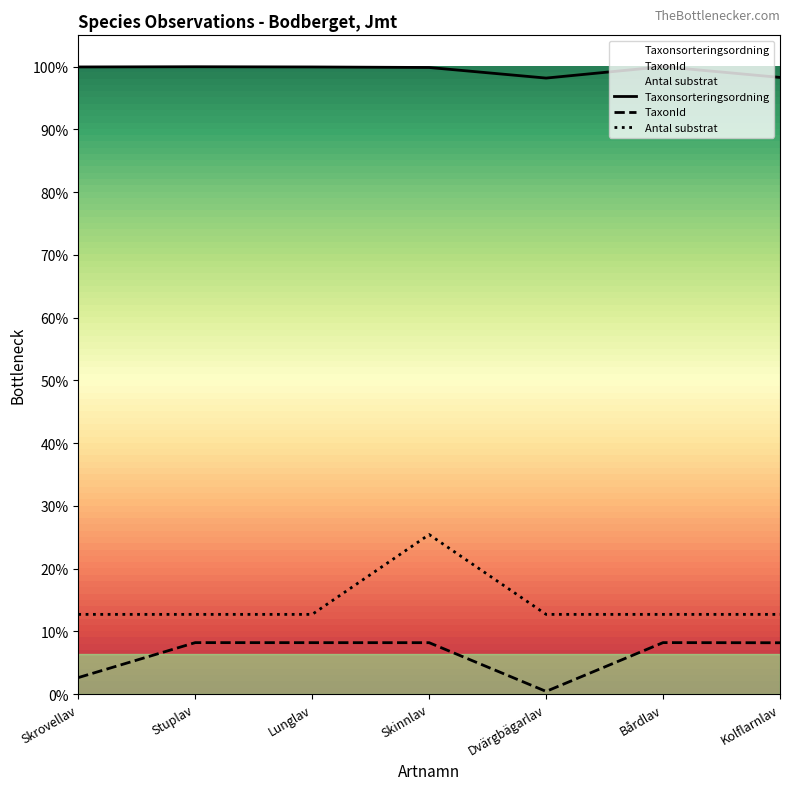

Rank the series by their maximum value, from highest to lowest.

Taxonsorteringsordning, Antal substrat, TaxonId